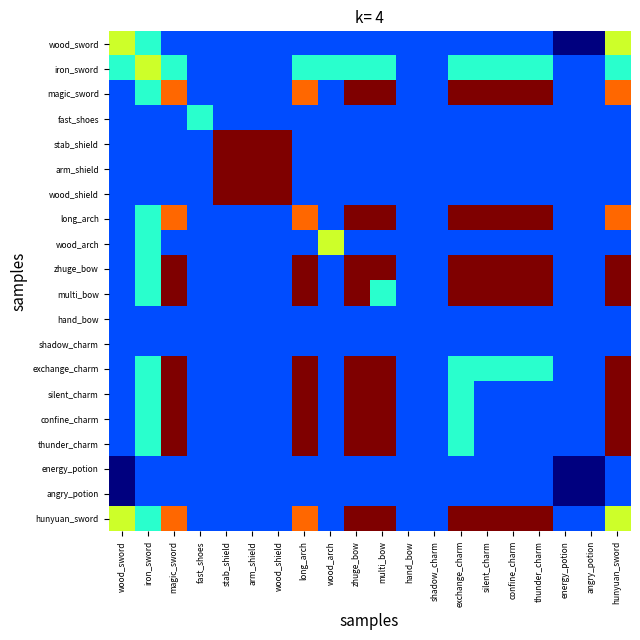

Count the number of data series in this chart.

20